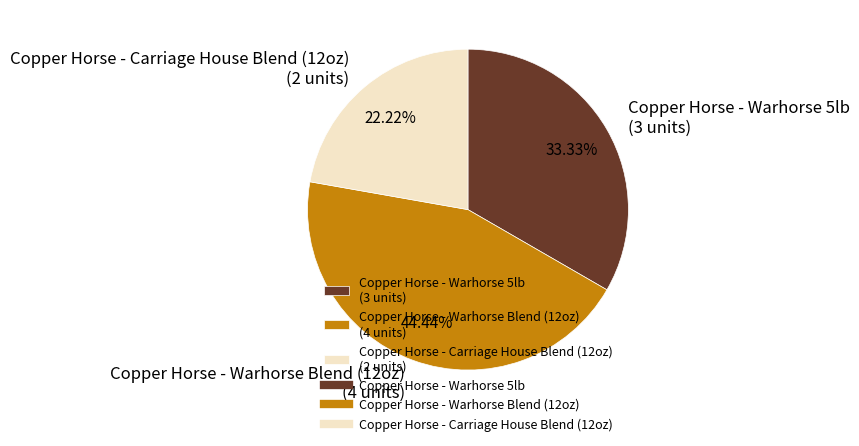

To the nearest percent, what portion does Copper Horse - Carriage House Blend (12oz) represent?

22%